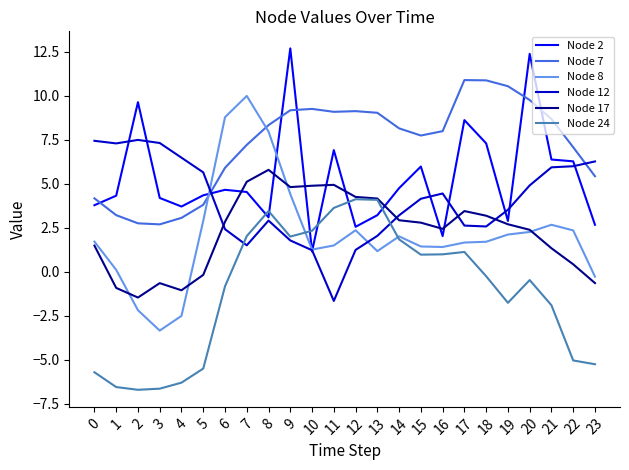

What is the difference between the Node 12 values at 1 and 21?

1.4